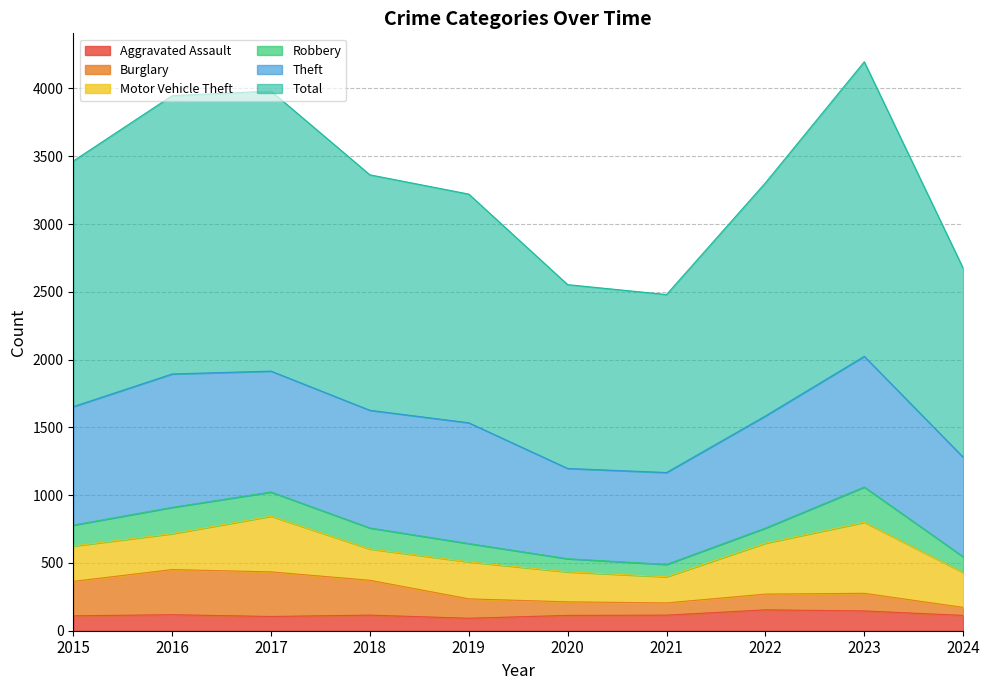

Between 2019 and 2023, which is larger?

2023